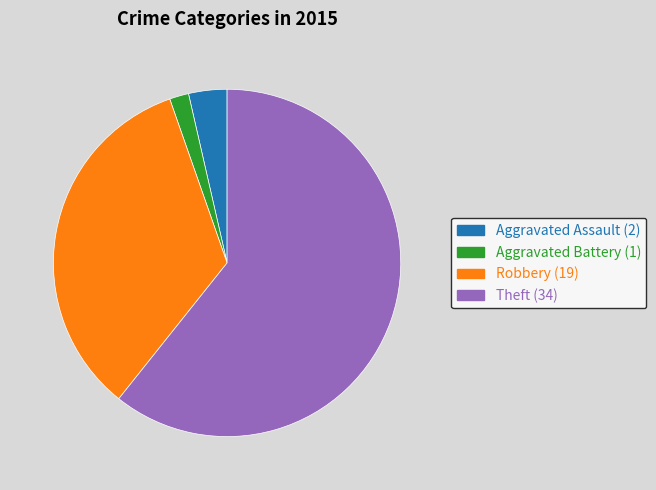

Is there a majority slice in this chart?

Yes